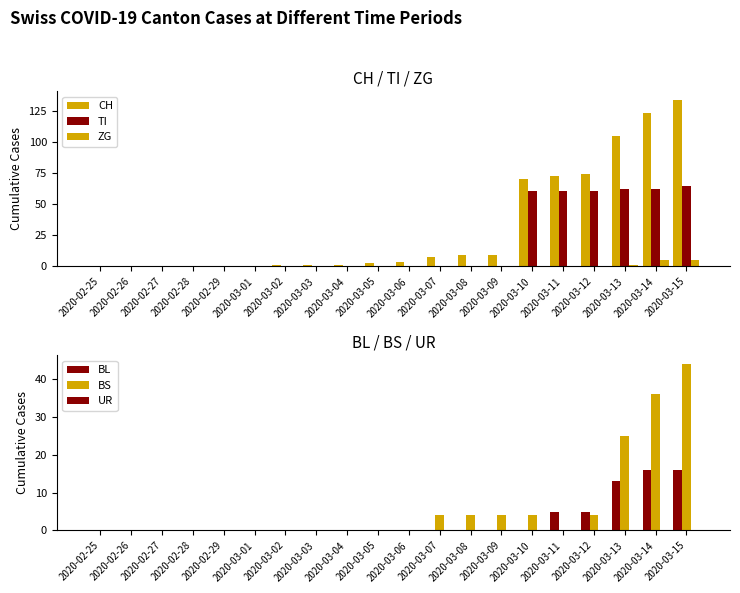

What is the label of the 7th bar from the left?

2020-03-02